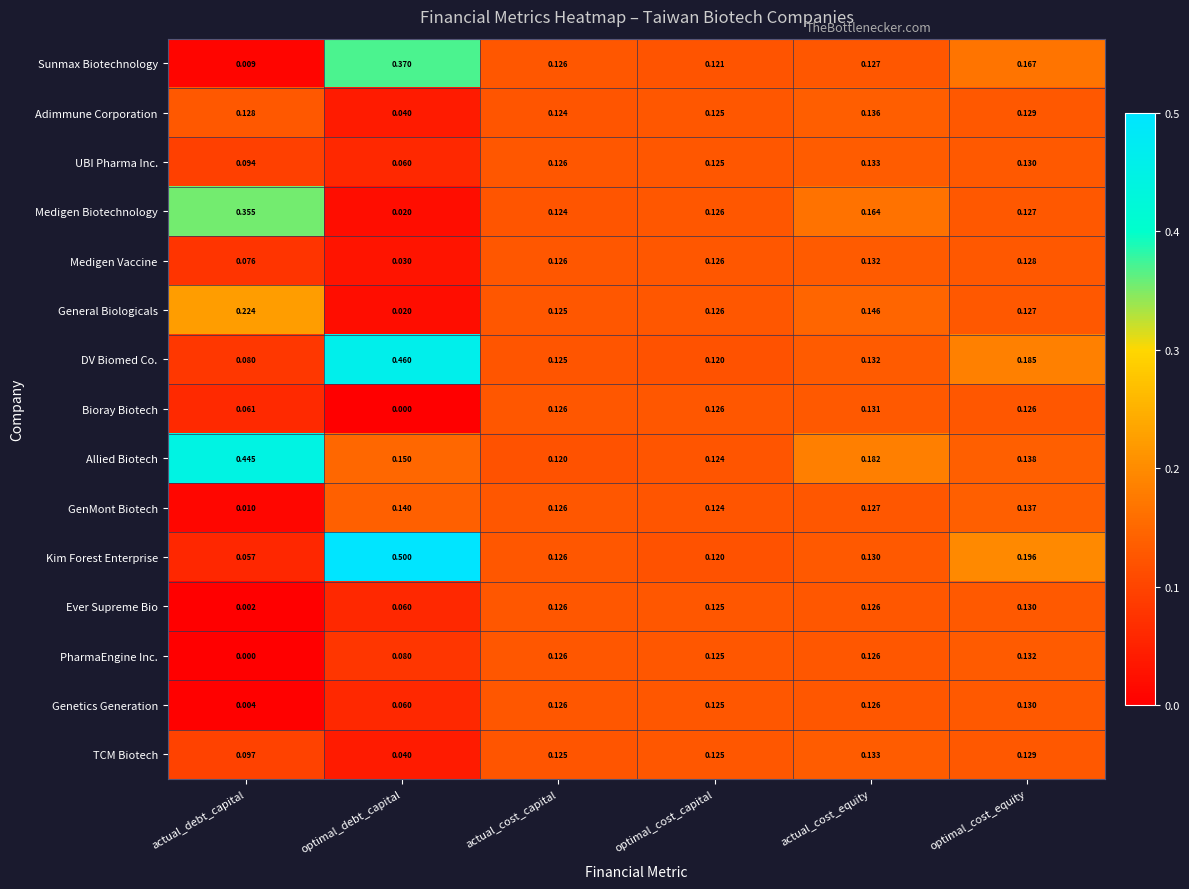

Which series has the largest total across all categories?

Allied Biotech